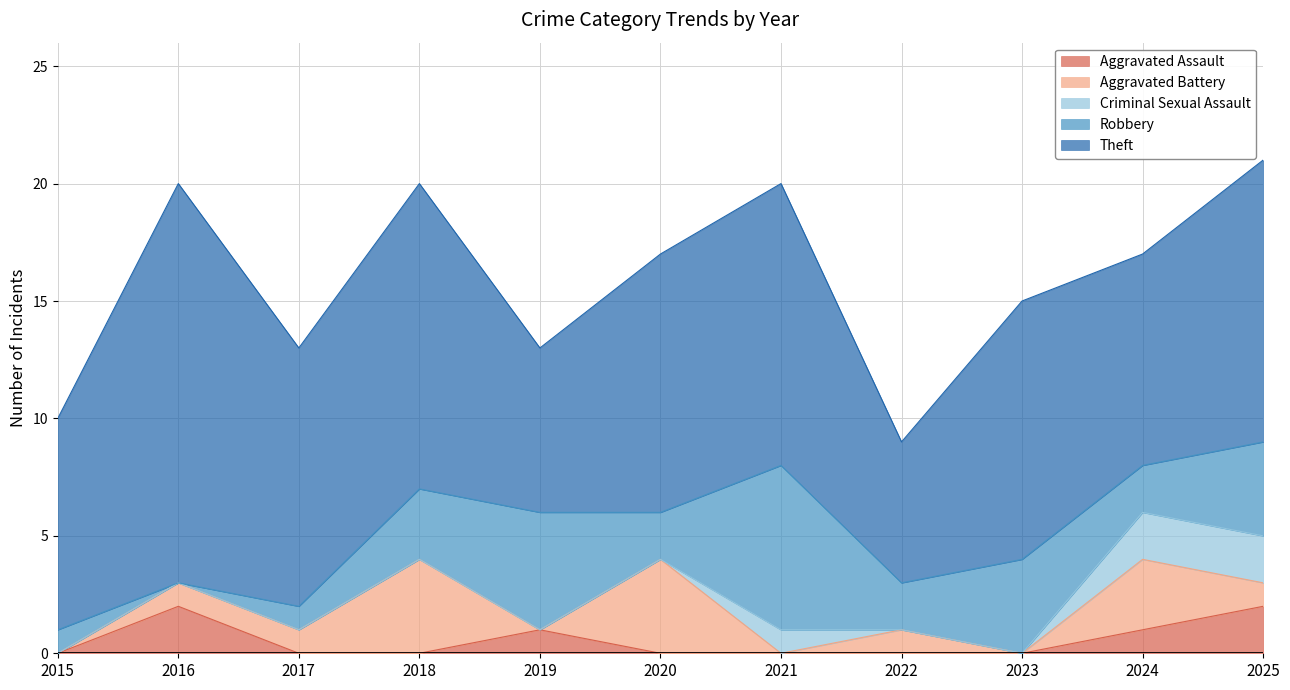

Where is the first local minimum for Robbery?

2016